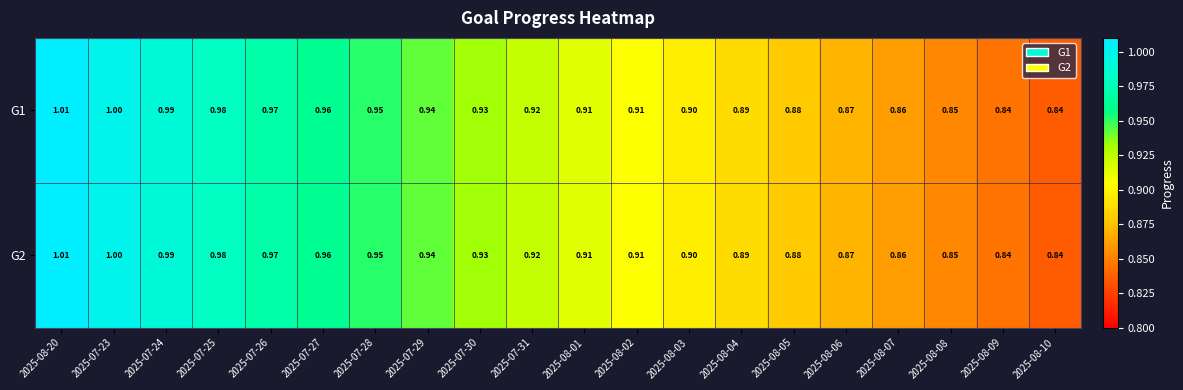

Is the value of G2 at 2025-08-01 greater than the value of G1 at 2025-08-04?

Yes